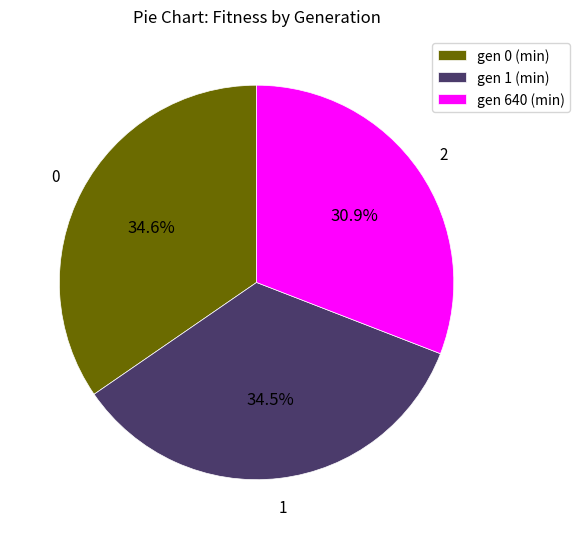

How many segments does this pie chart have?

3